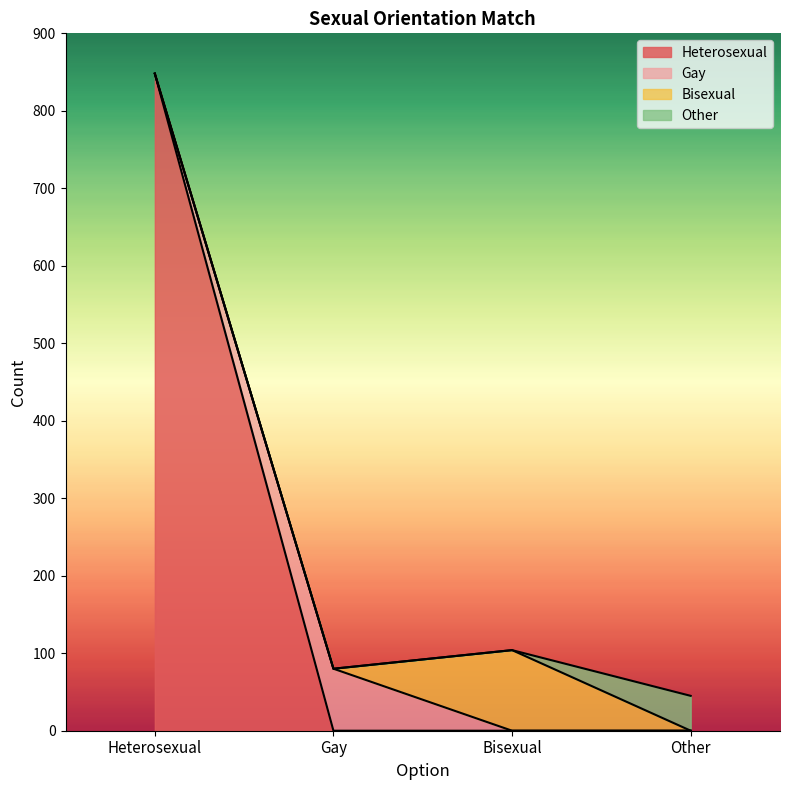

True or false: Other and Gay intersect in this chart.

False